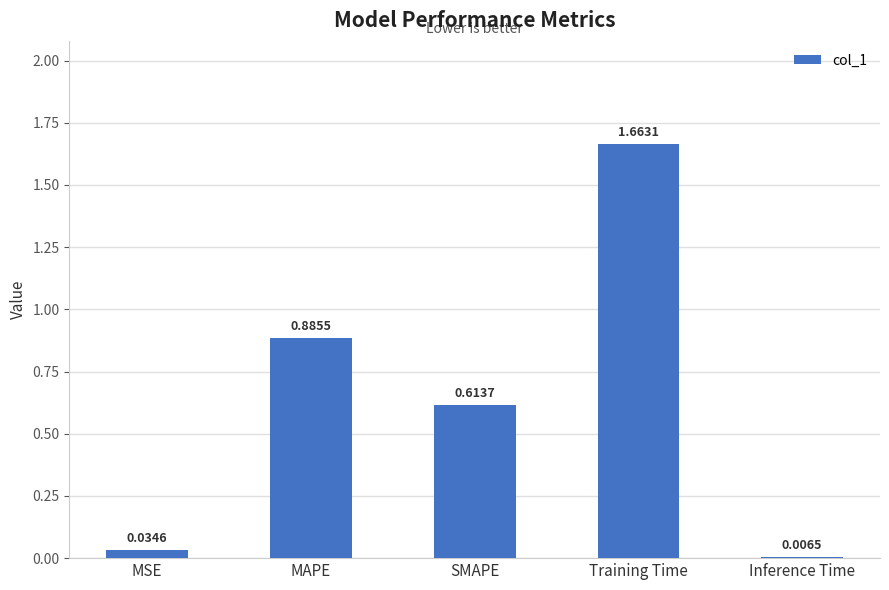

Which category has the lowest value across all series?

Inference Time